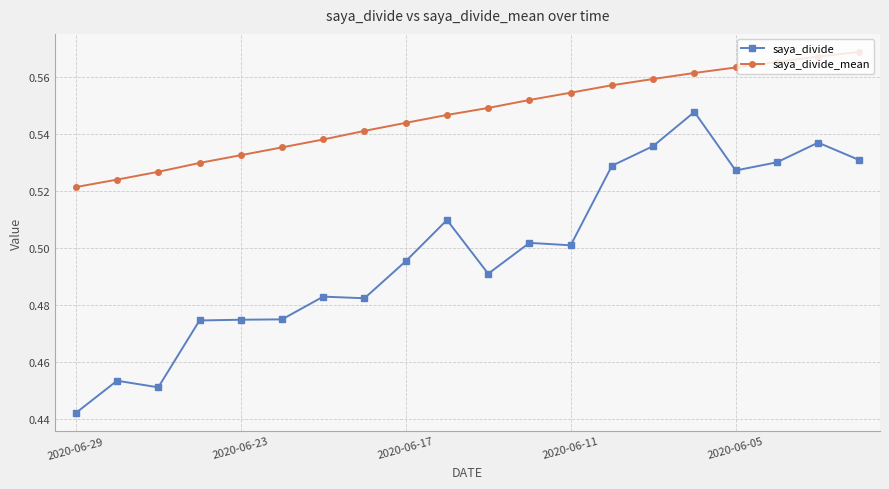

Count the saya_divide values in the range 0 to 1.

20